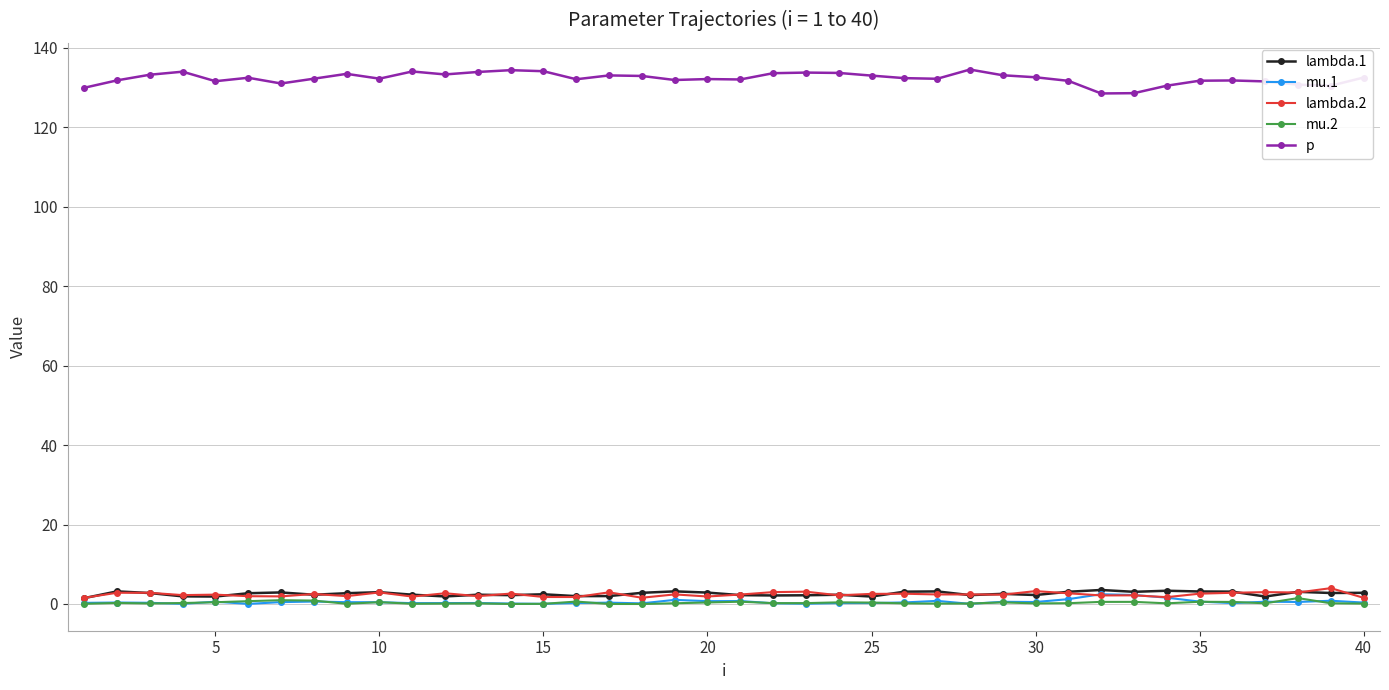

What is the greatest value displayed?

134.5